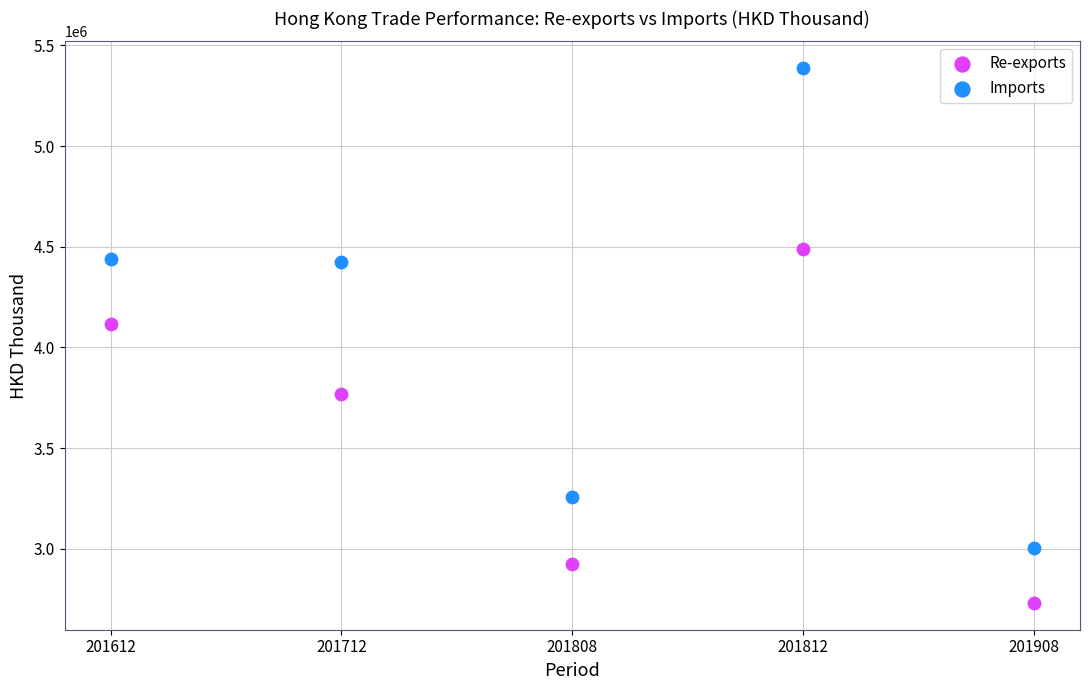

Which series reaches the minimum Y coordinate?

Re-exports